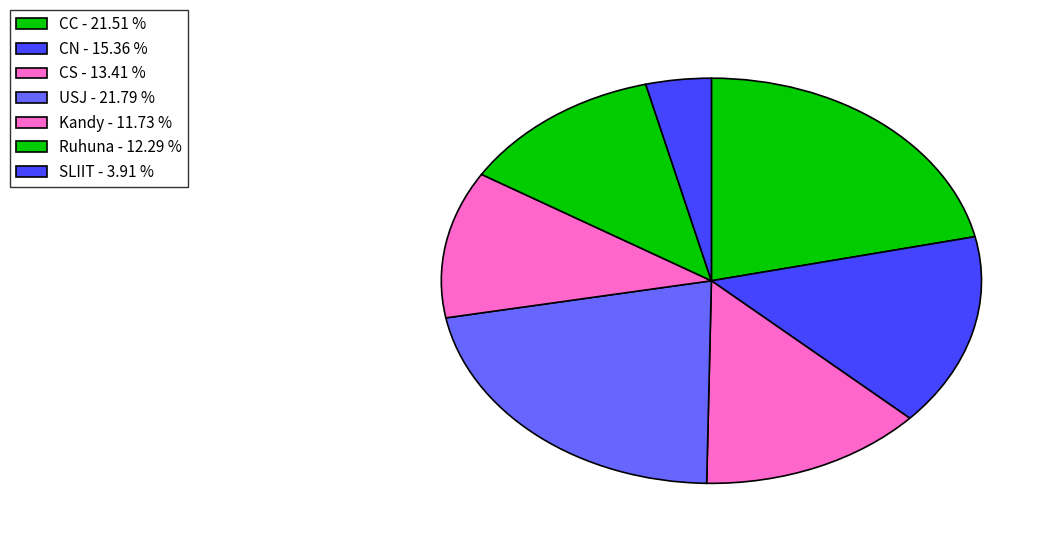

Count the number of slices in the pie.

7